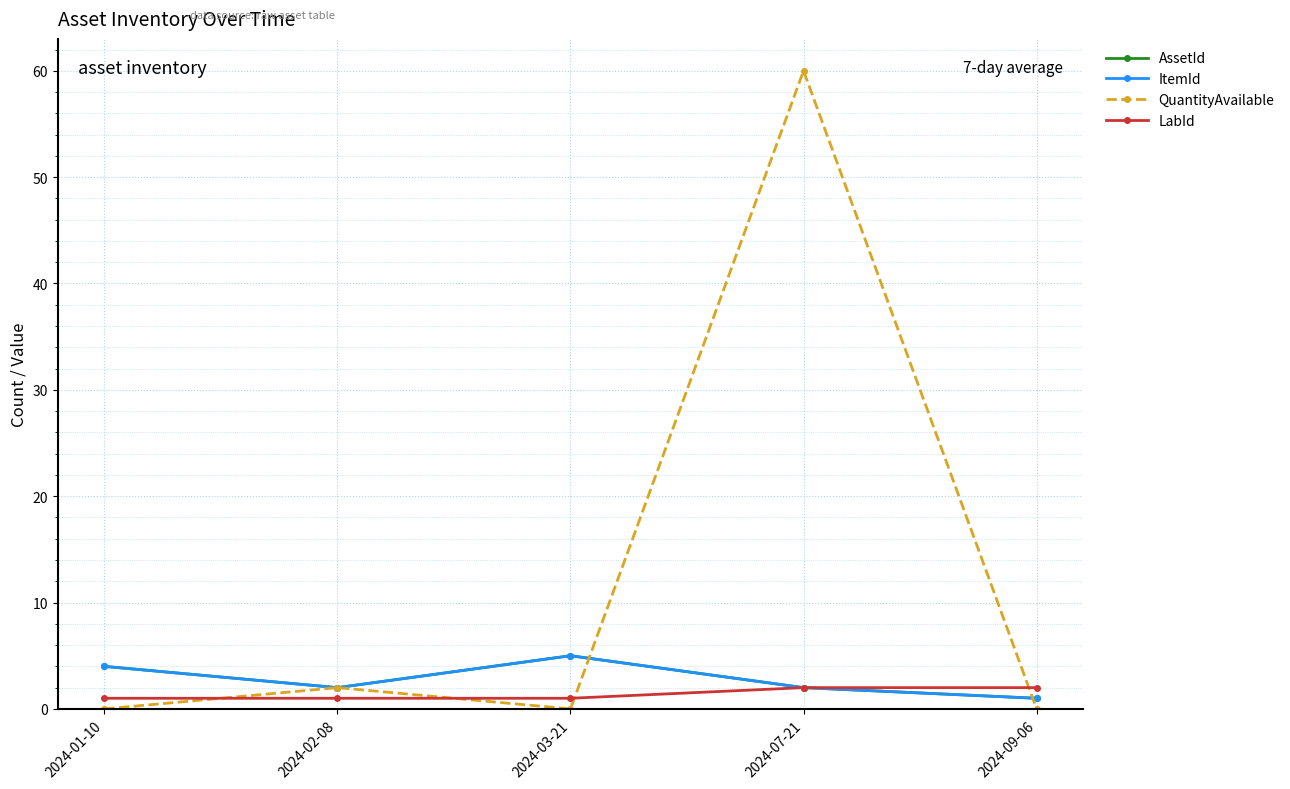

At how many categories does at least one series exceed 54?

1